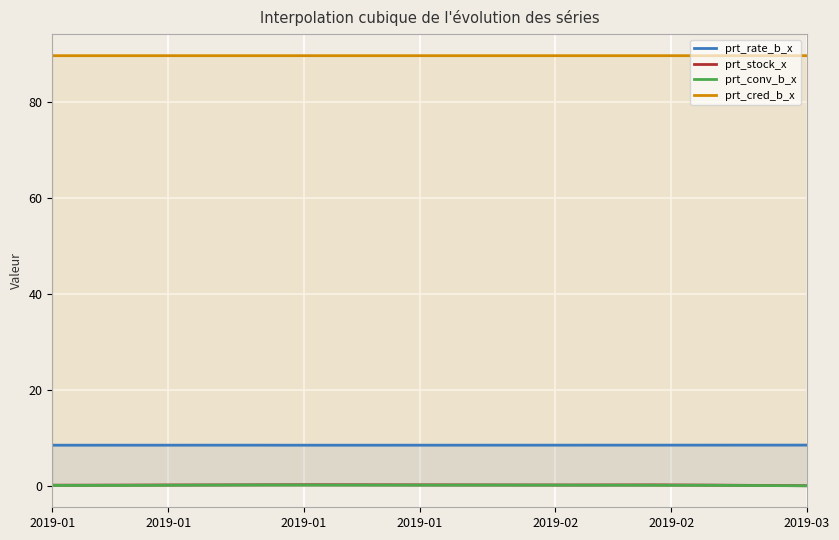

Which category has the lowest value in the prt_rate_b_x series?

2019-02-19